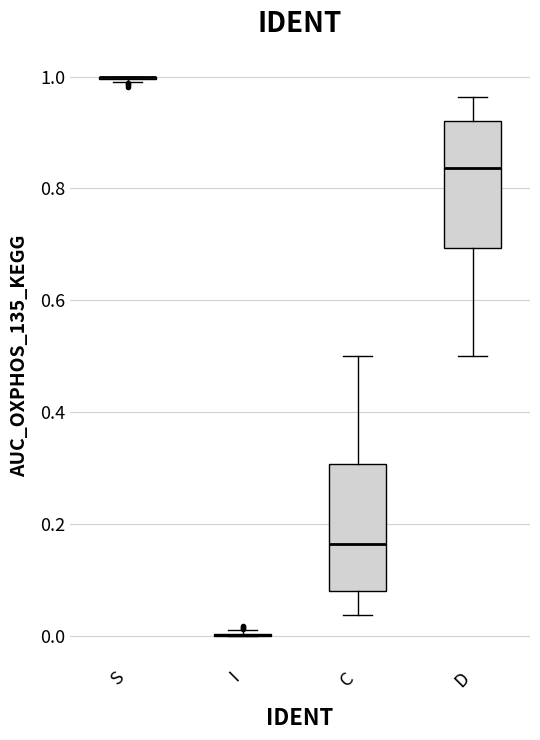

Reading left to right, transcribe this box plot: for each box, give where its median line is, the range the box spans, and where its two whiskers end, as read against the y-axis. The values are not printed on the chart, so give them approximately, as read against the axis.

S: box collapsed to a line at 1.00, whiskers 0.98 to 1.00
I: box collapsed to a line at 0.00, whiskers 0.00 to 0.02
C: median 0.16, box 0.08 to 0.30, whiskers 0.04 to 0.50
D: median 0.84, box 0.70 to 0.92, whiskers 0.50 to 0.96